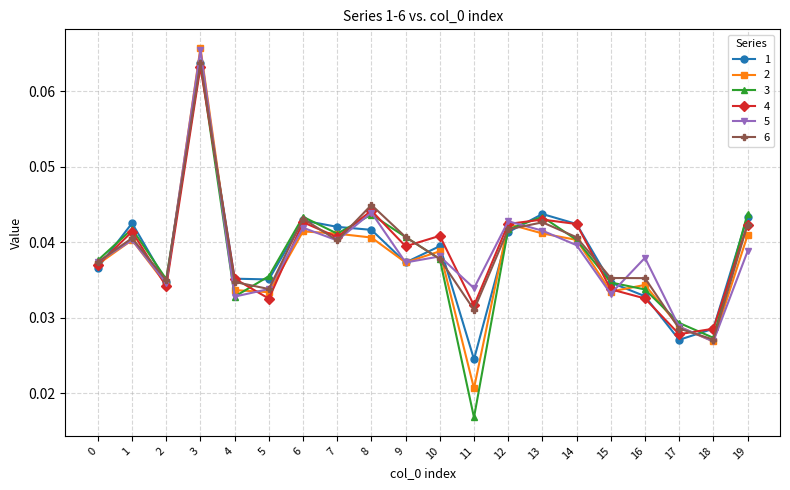

What are all the series names shown in the legend?

1, 2, 3, 4, 5, 6